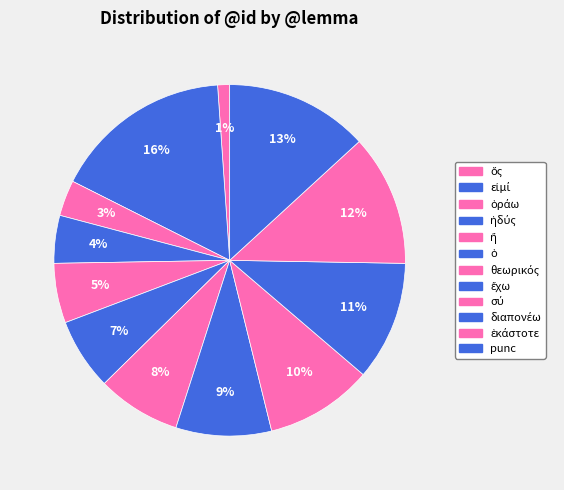

Count the number of slices in the pie.

12